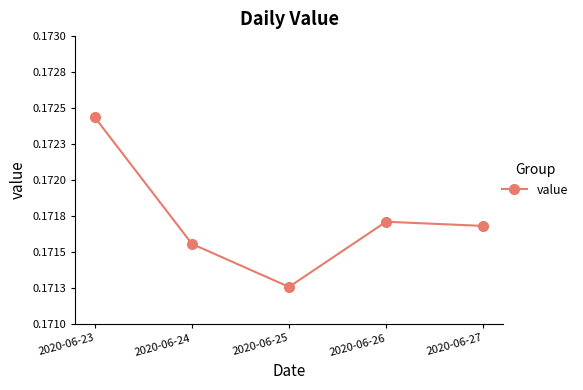

What is the minimum value shown in the chart?

0.2